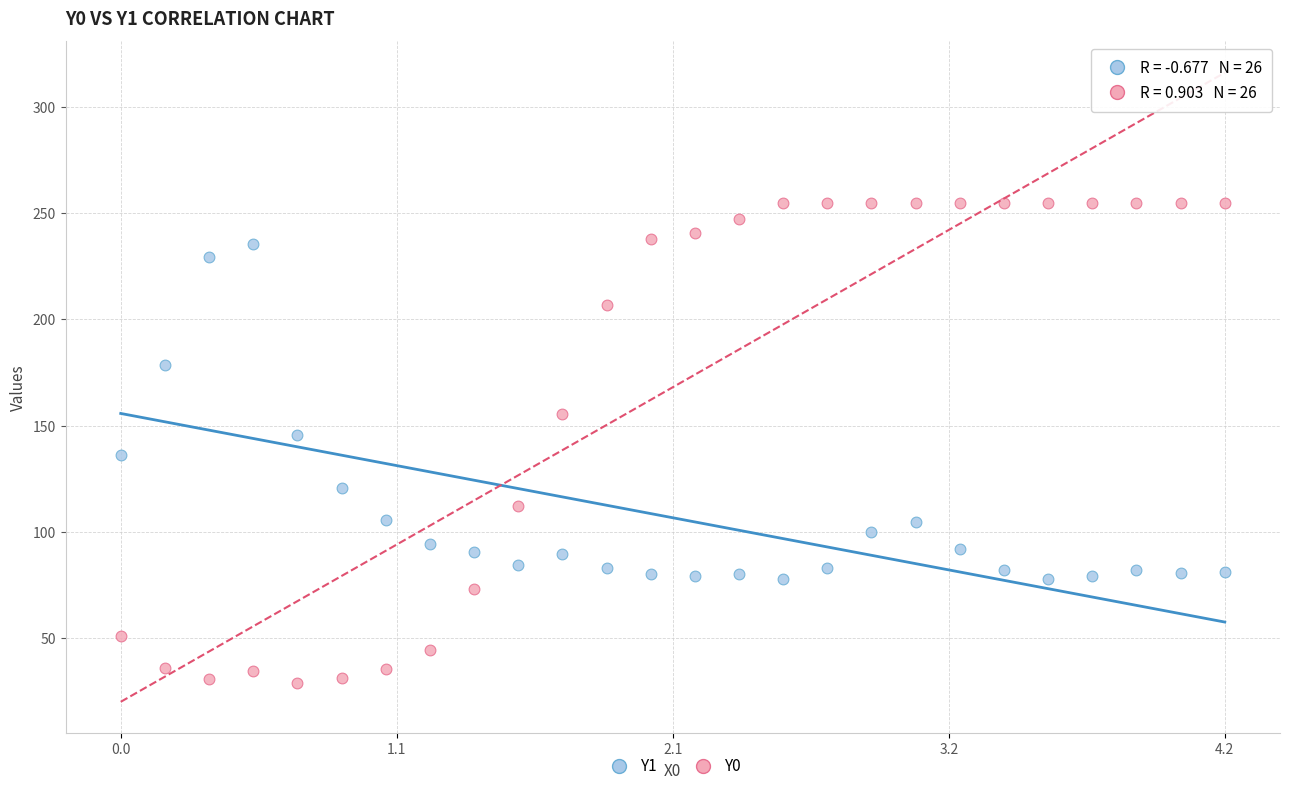

What are all the series names shown in the legend?

Y1, Y0